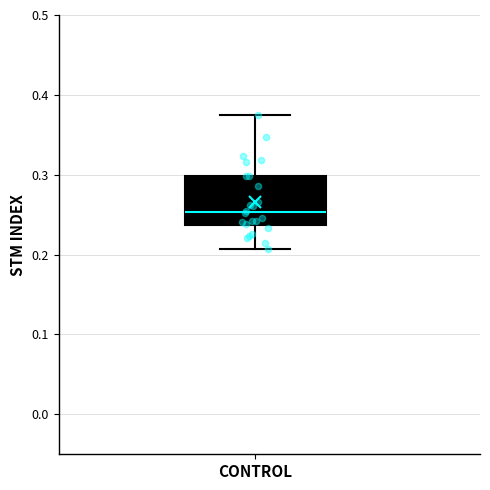

Transcribe this box plot: give where the median line is, the range the box spans, and where the two whiskers end, as read against the y-axis. The values are not printed on the chart, so give them approximately, as read against the axis.

median 0.25, box 0.24 to 0.30, whiskers 0.21 to 0.37